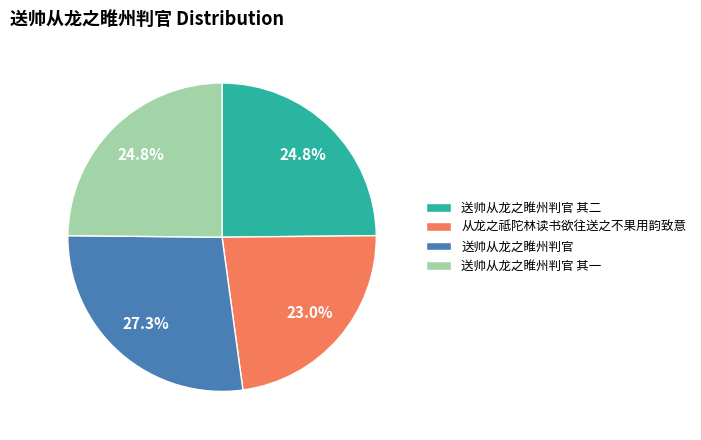

Combined, do 送帅从龙之睢州判官 其二 and 送帅从龙之睢州判官 account for over 50%?

Yes